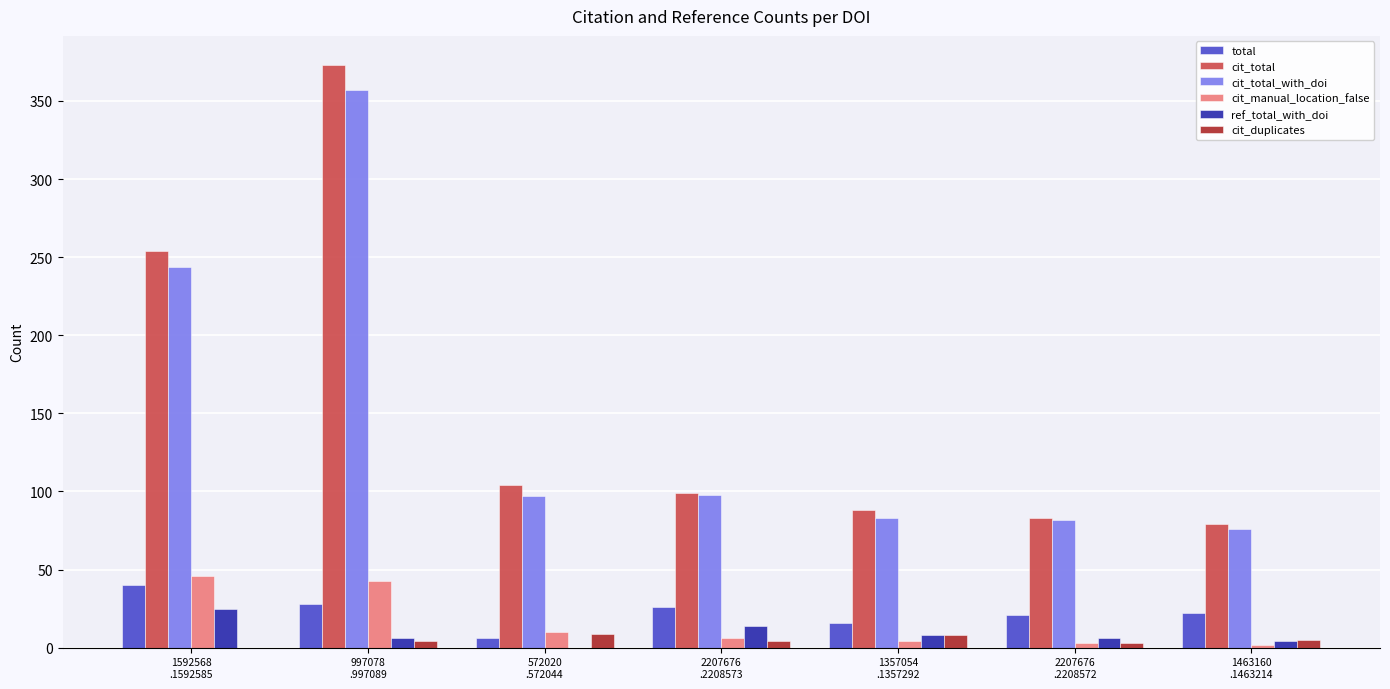

What is the average value of the total series?

23